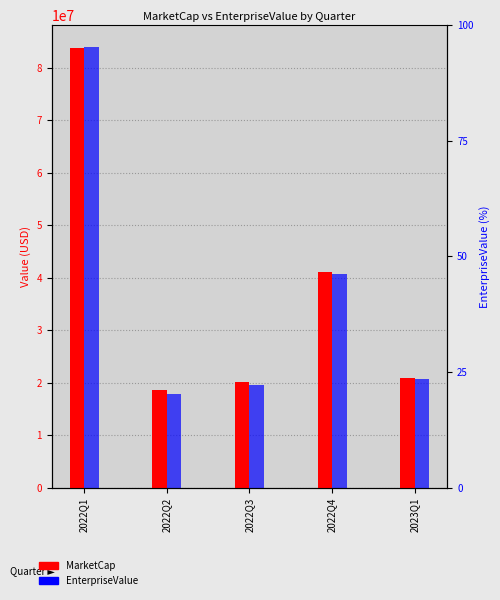

Count the number of data series in this chart.

2